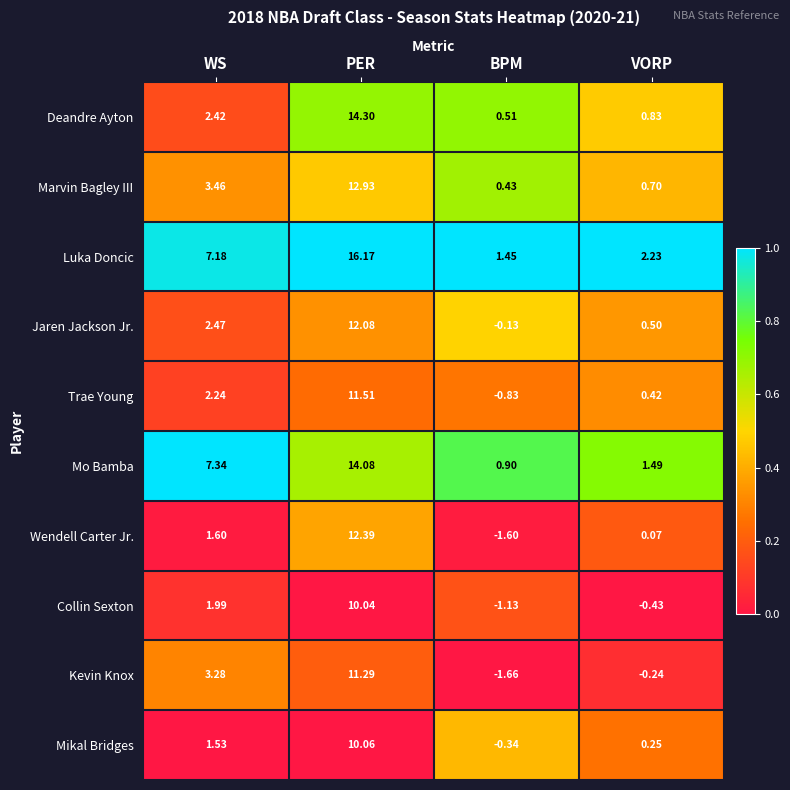

Which series has the widest spread of values?

Luka Doncic